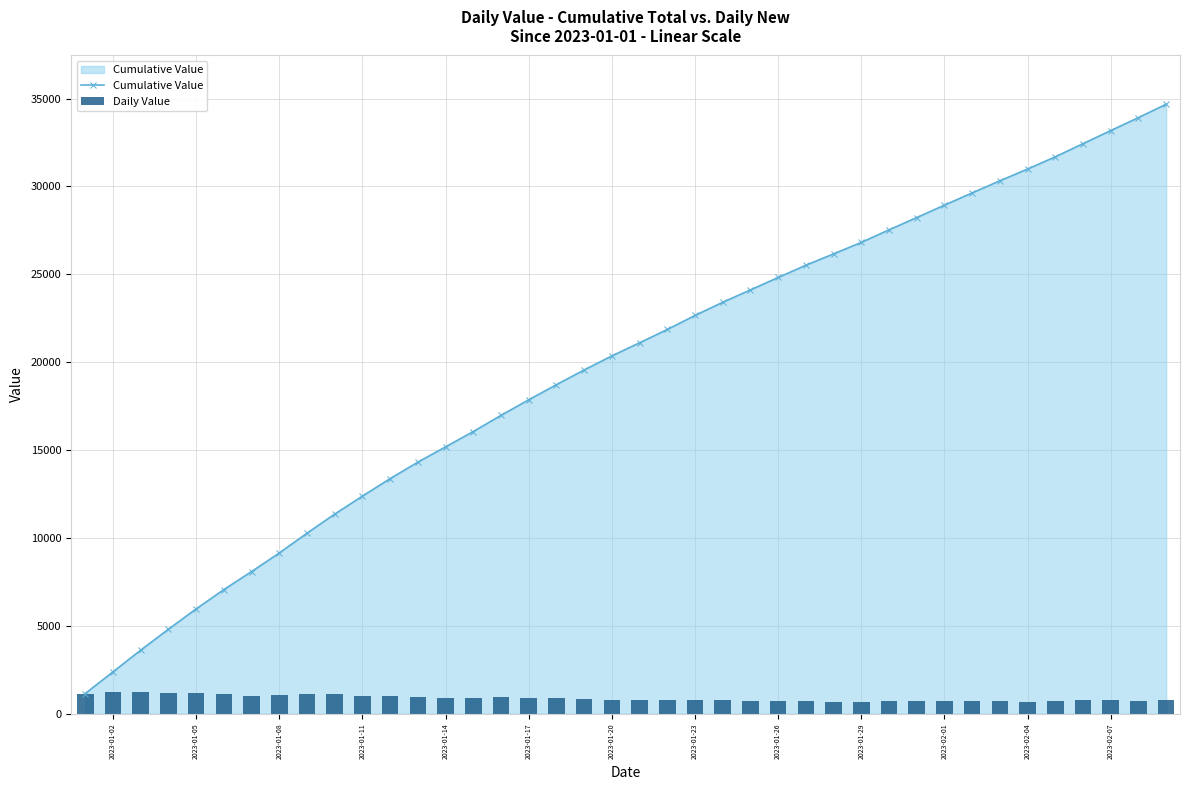

What is the minimum value for Cumulative Value?

1143